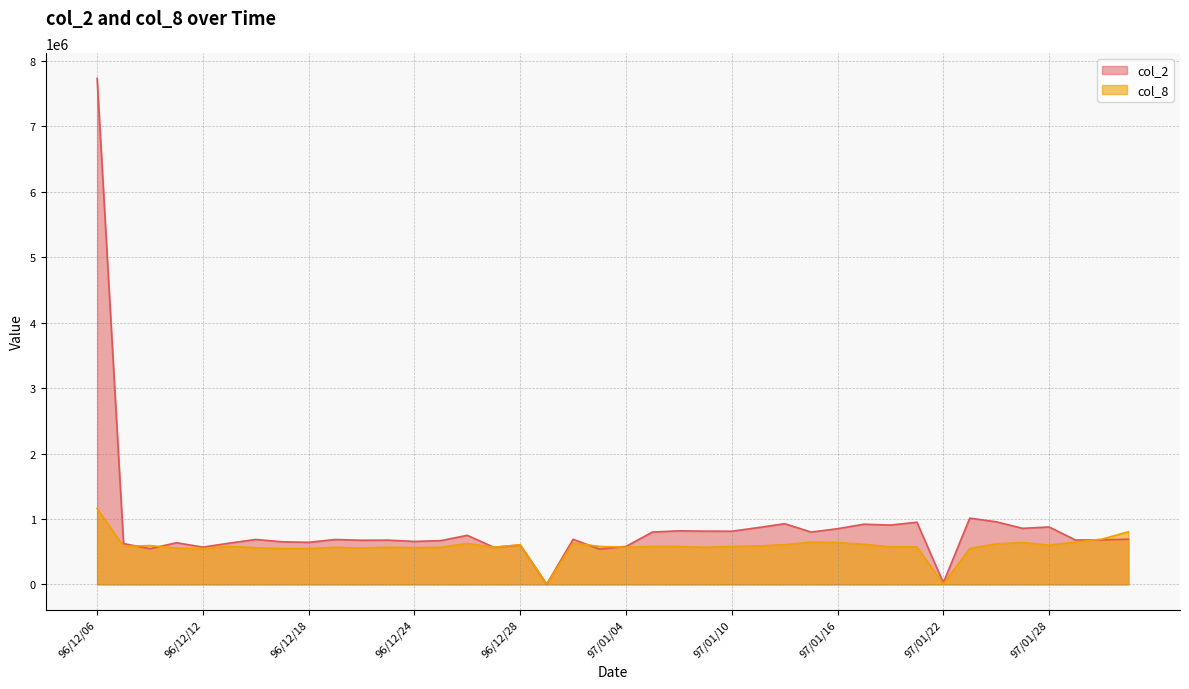

What is the value of the col_8 point at the 31st from the left?

573443.7